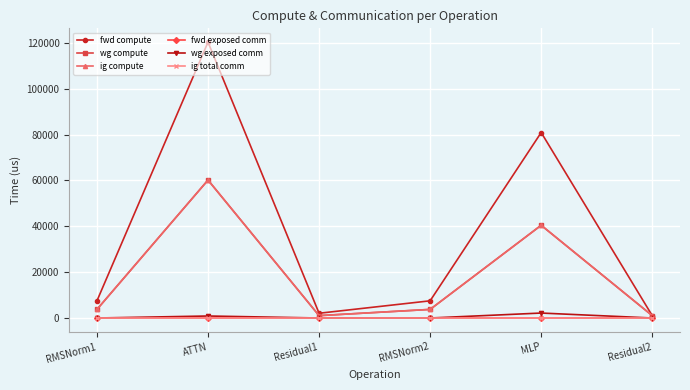

Rank the categories by wg exposed comm value from lowest to highest.

RMSNorm1, Residual1, RMSNorm2, Residual2, ATTN, MLP